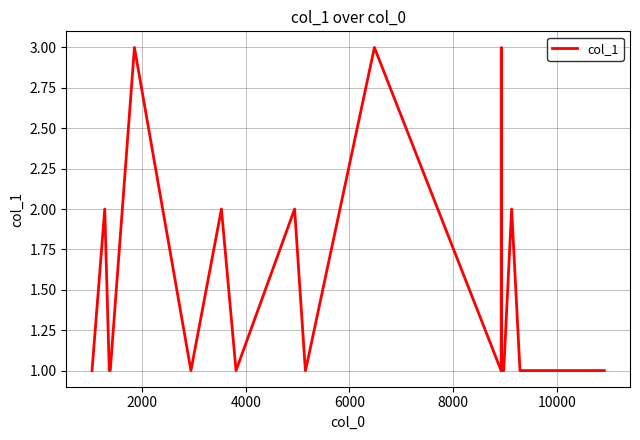

What is the average value?

1